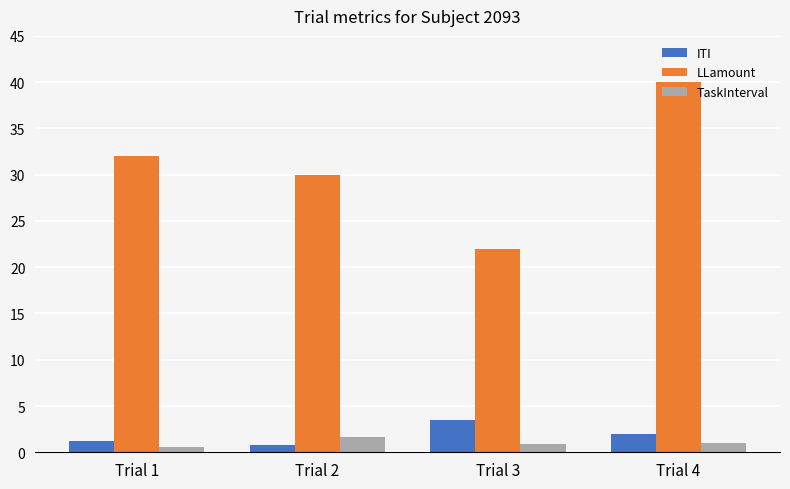

True or false: LLamount has a value of 22.0 at Trial 3.

True